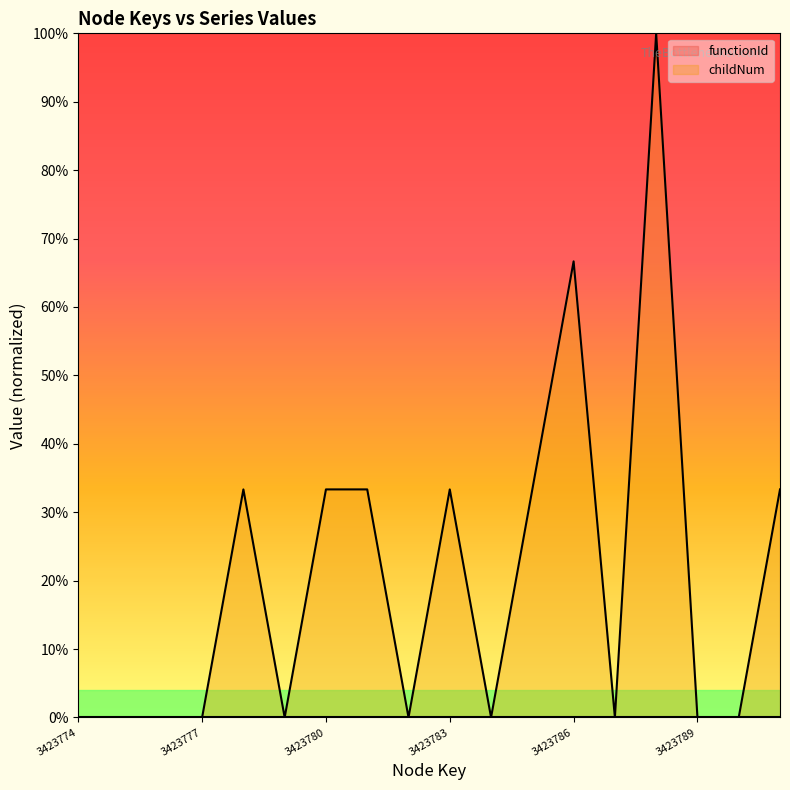

Does the chart have visible grid lines?

No